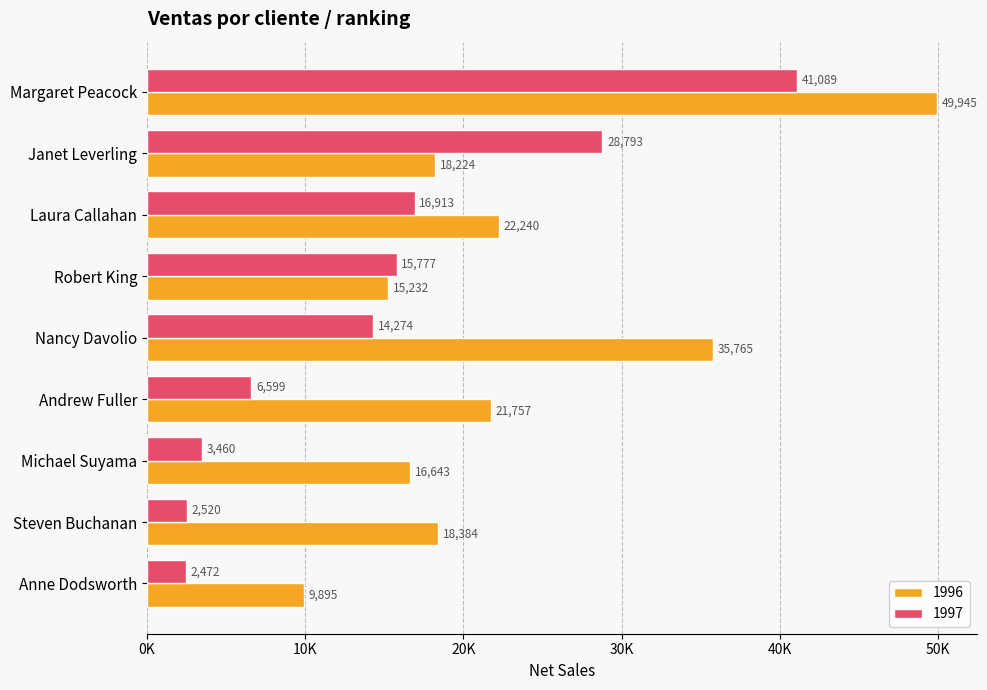

What position from the left is Margaret Peacock?

1